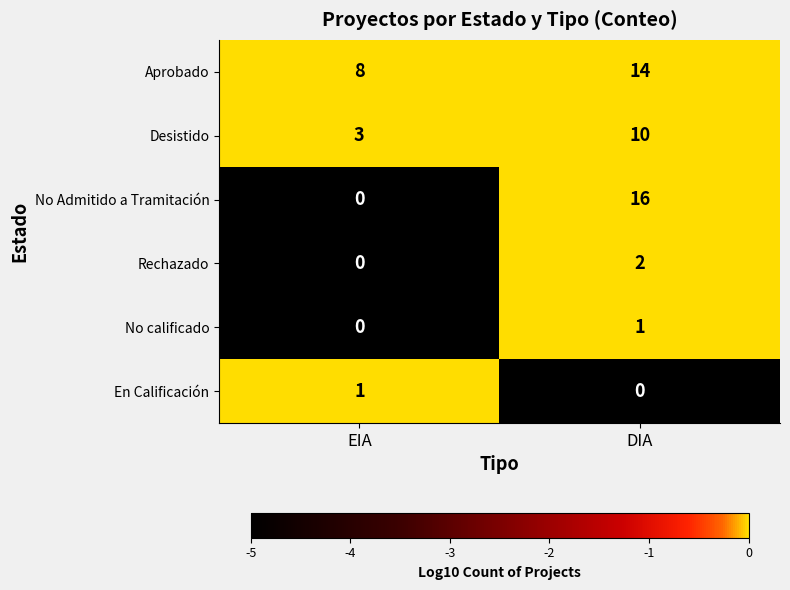

Rank the categories by No calificado value from lowest to highest.

EIA, DIA